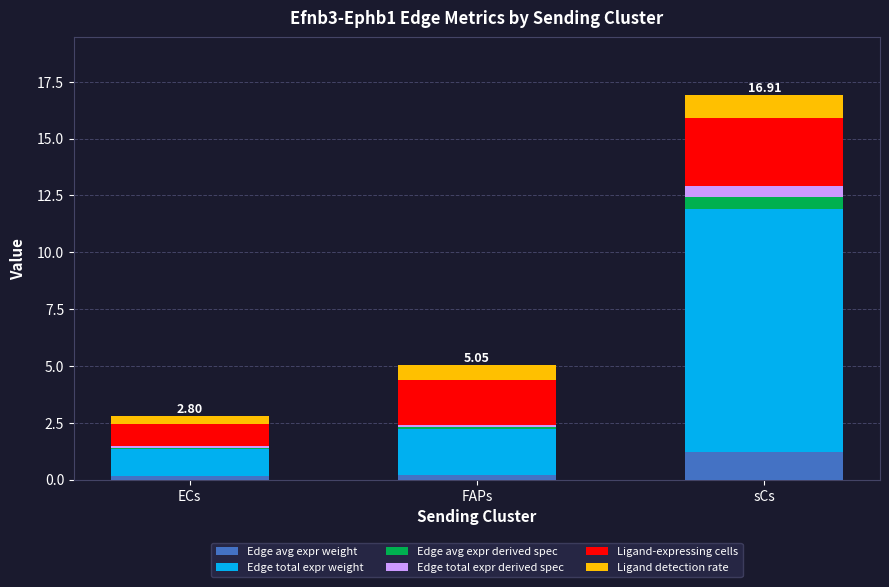

What is the total value across all series at sCs?

16.9